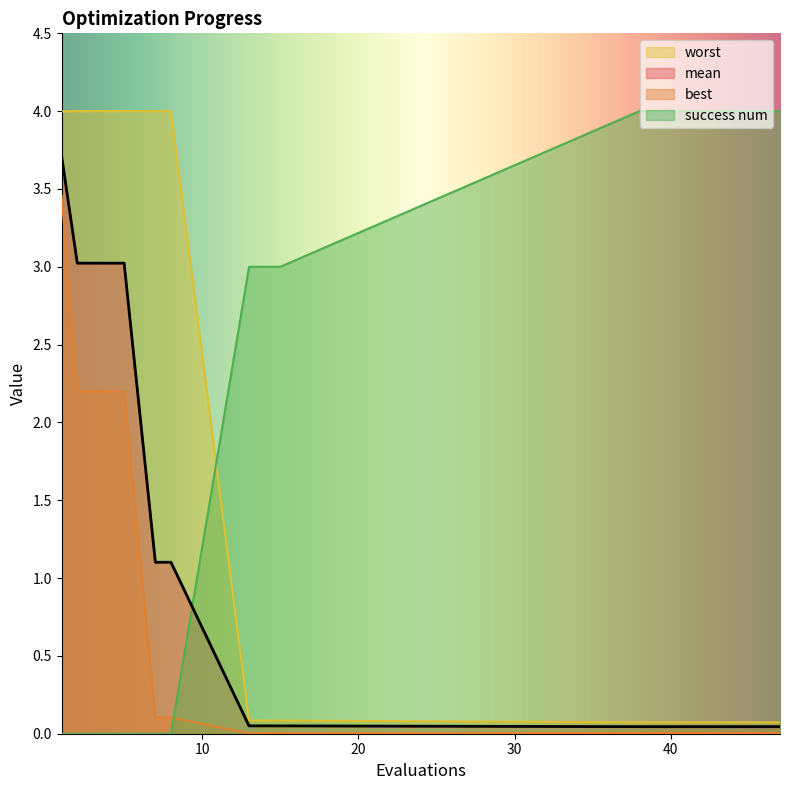

True or false: best and mean cross at least once.

False